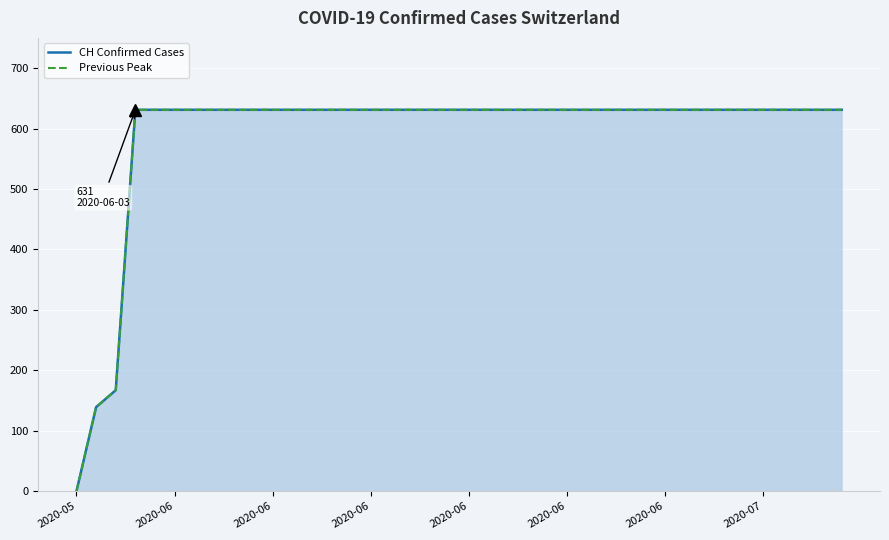

At which label does Previous Peak reach its peak?

2020-06